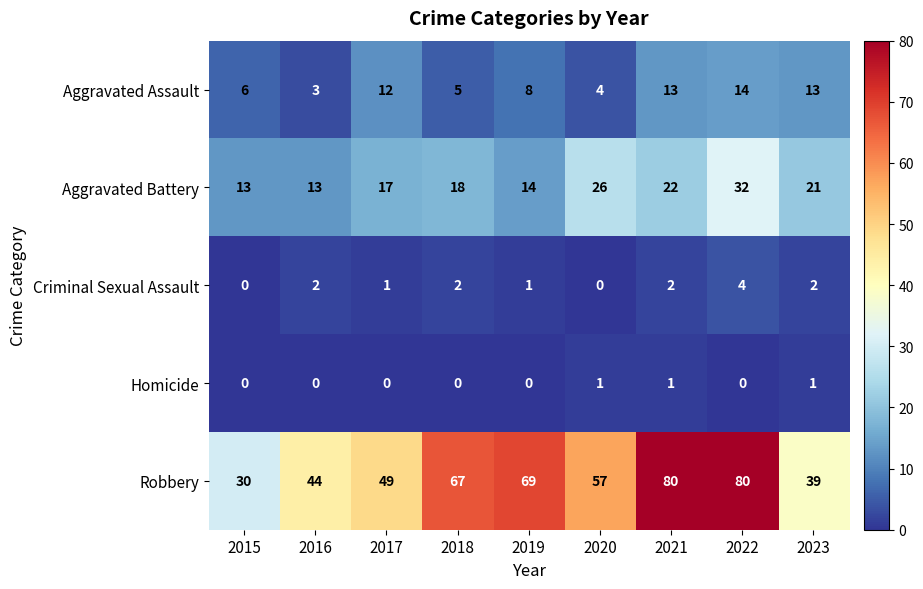

Which category has the highest value in the Aggravated Assault series?

2022